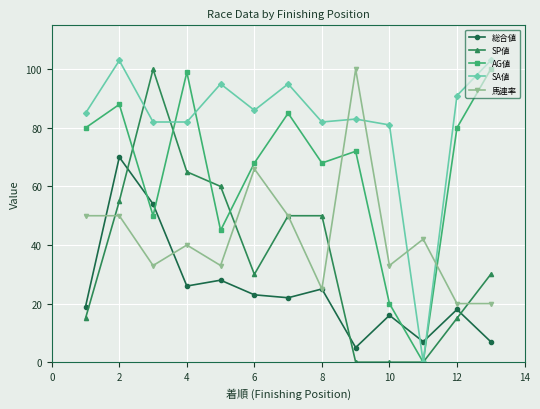

True or false: AG値 and 総合値 cross at least once.

True